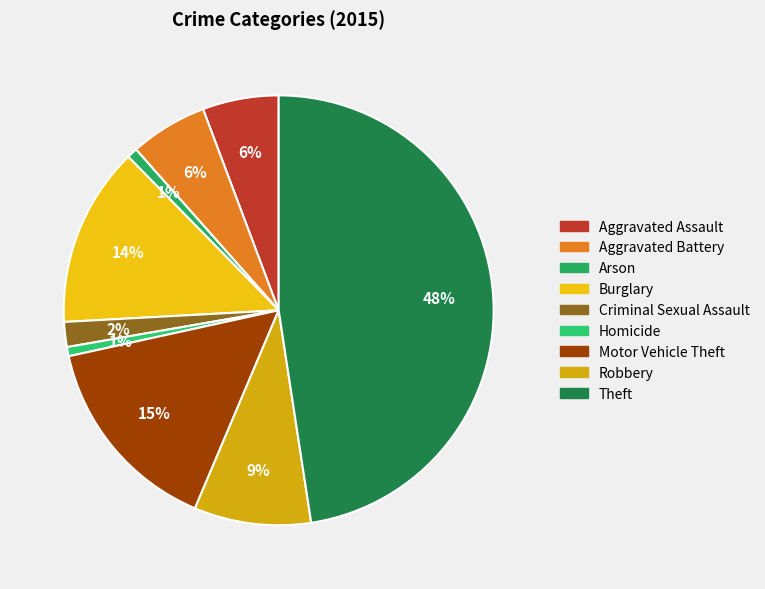

Is the sum of Homicide and Criminal Sexual Assault greater than half?

No